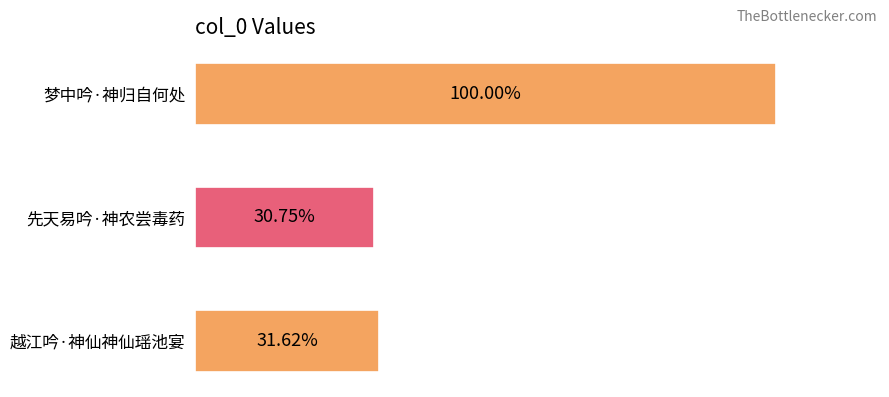

Does the chart contain any negative values?

No